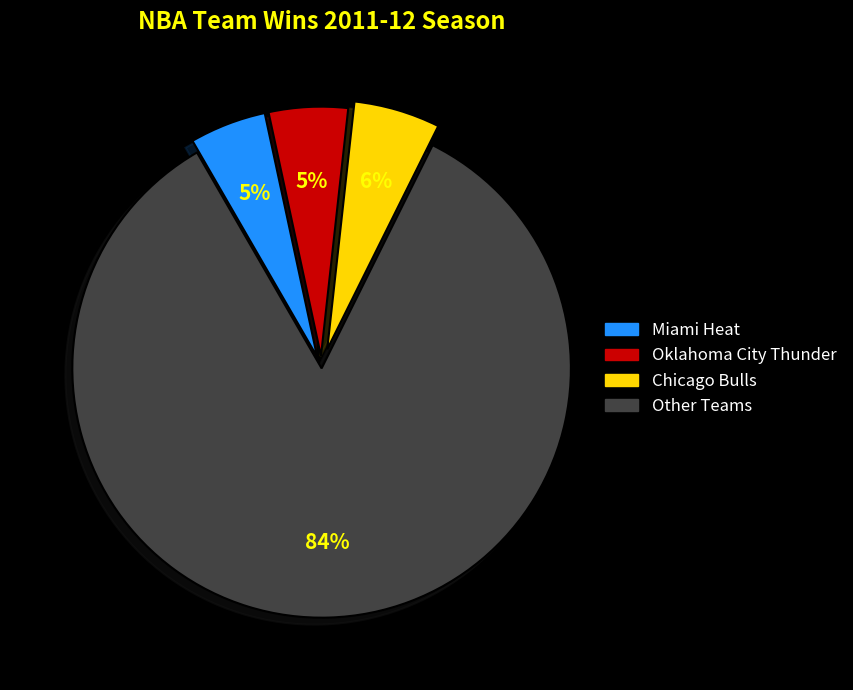

Is there any slice that represents more than half of the pie?

Yes